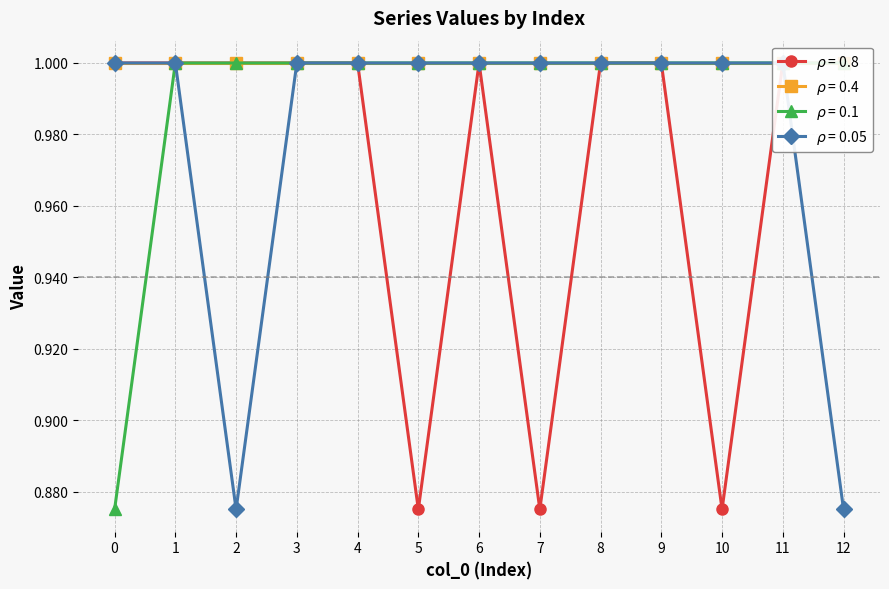

The col_1 series shows 1.7 at 6. True or false?

False